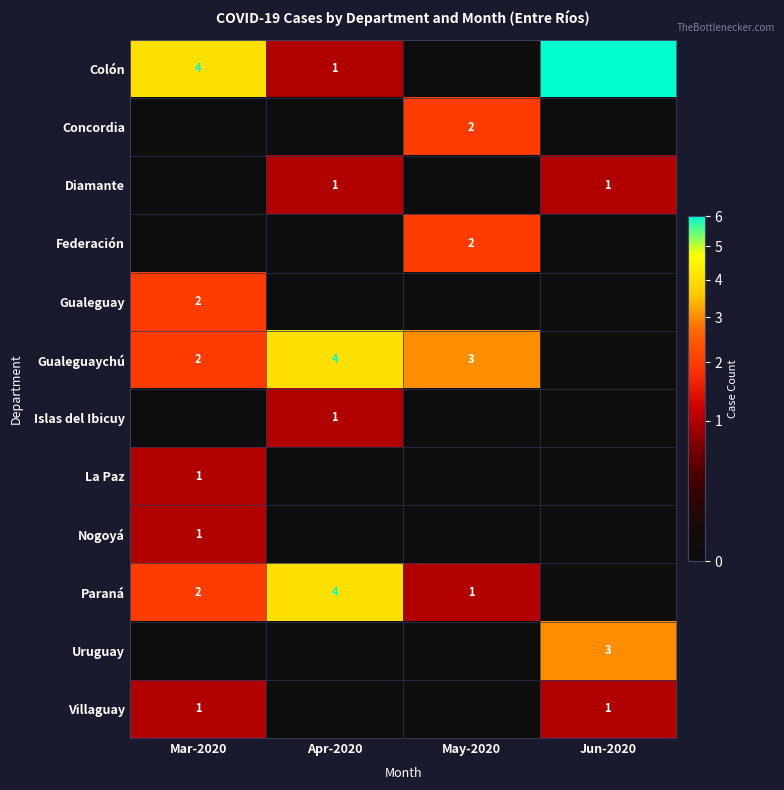

Is the value of Colón at Jun-2020 greater than the value of Uruguay at Jun-2020?

Yes